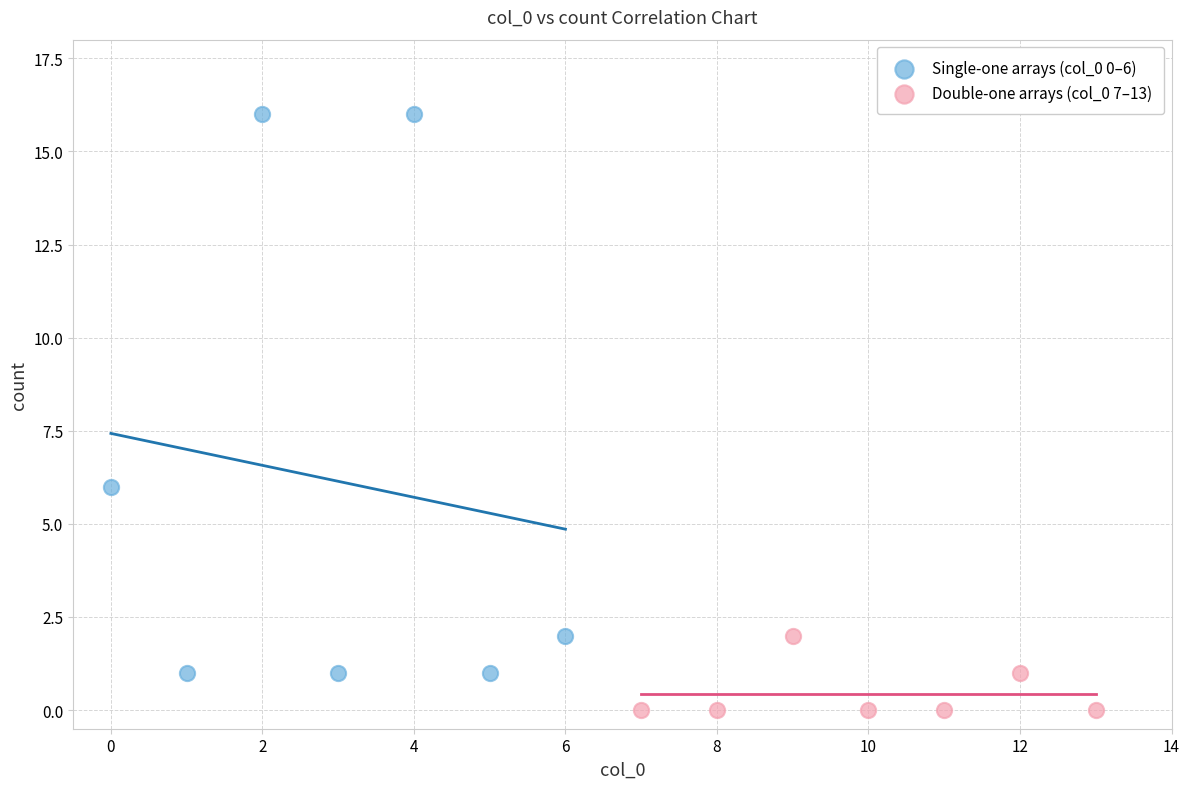

Which series has the largest Y range (max minus min)?

Single-one arrays (col_0 0–6)